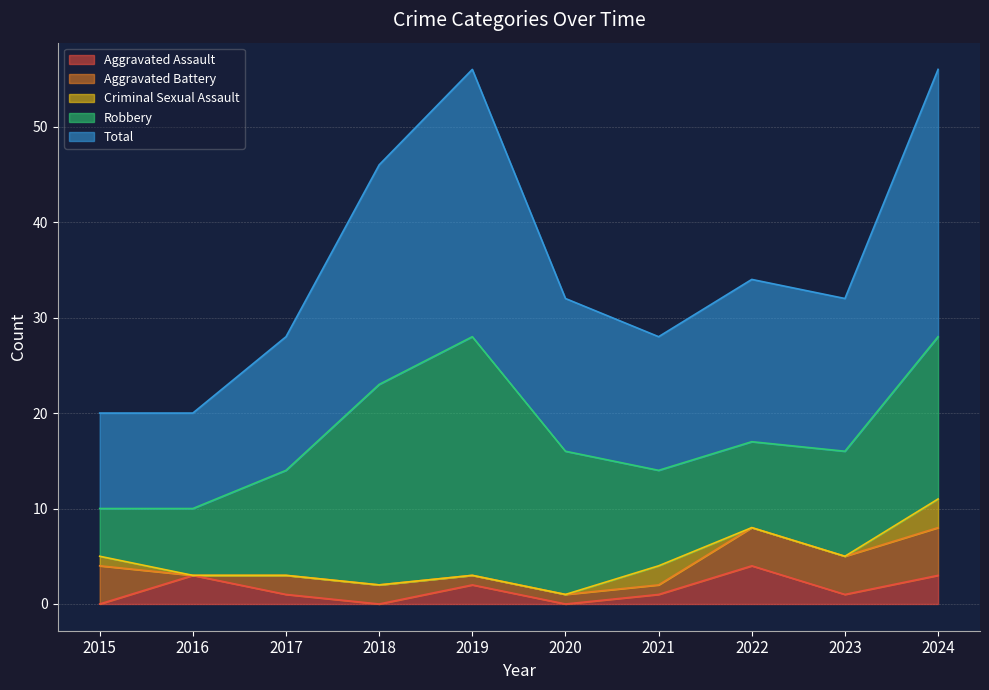

Which series has the largest range (max minus min)?

Robbery